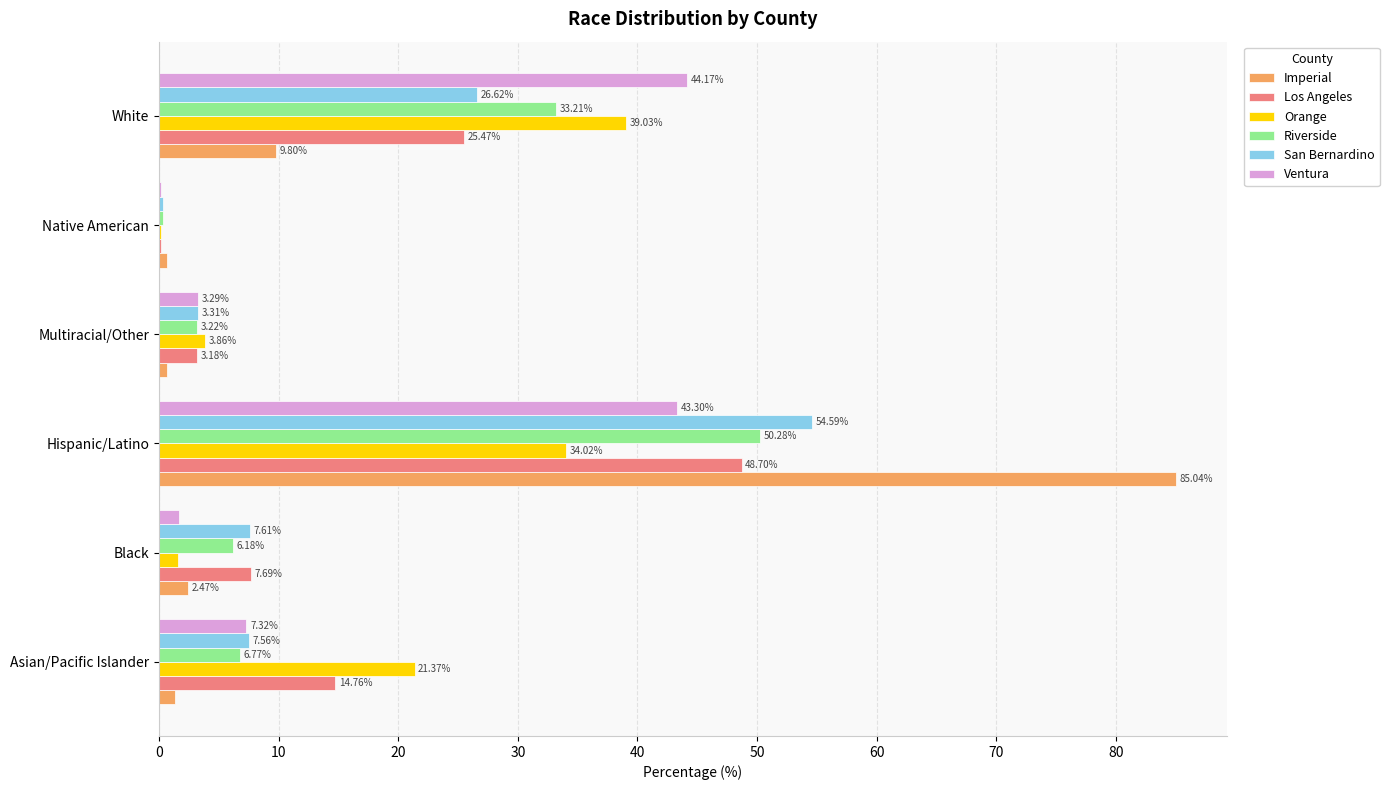

At which category is the sum across all series the highest?

Hispanic/Latino